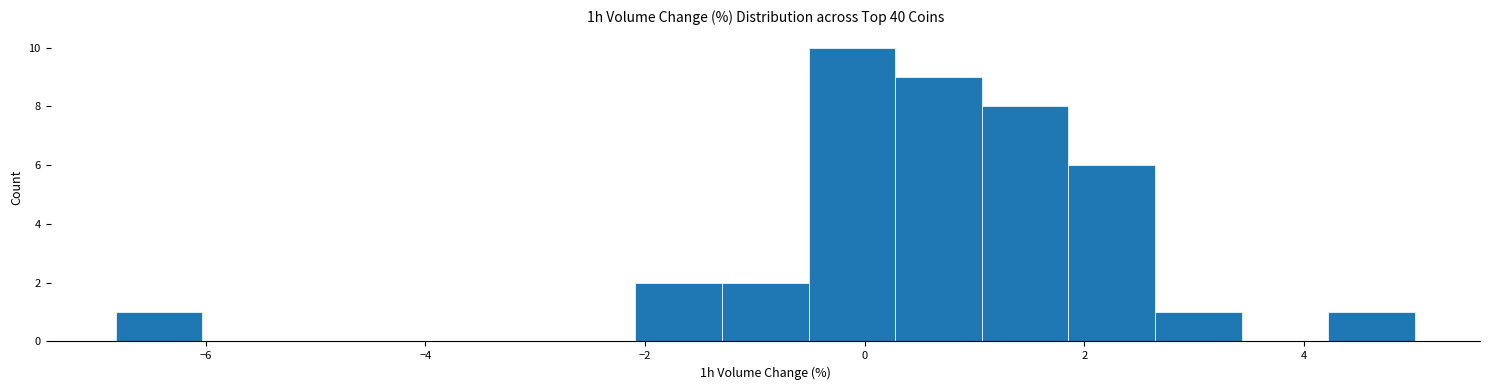

Around what value on the x-axis is the tallest bar? Give the approximate position of its centre, as read against the axis.

-0.2